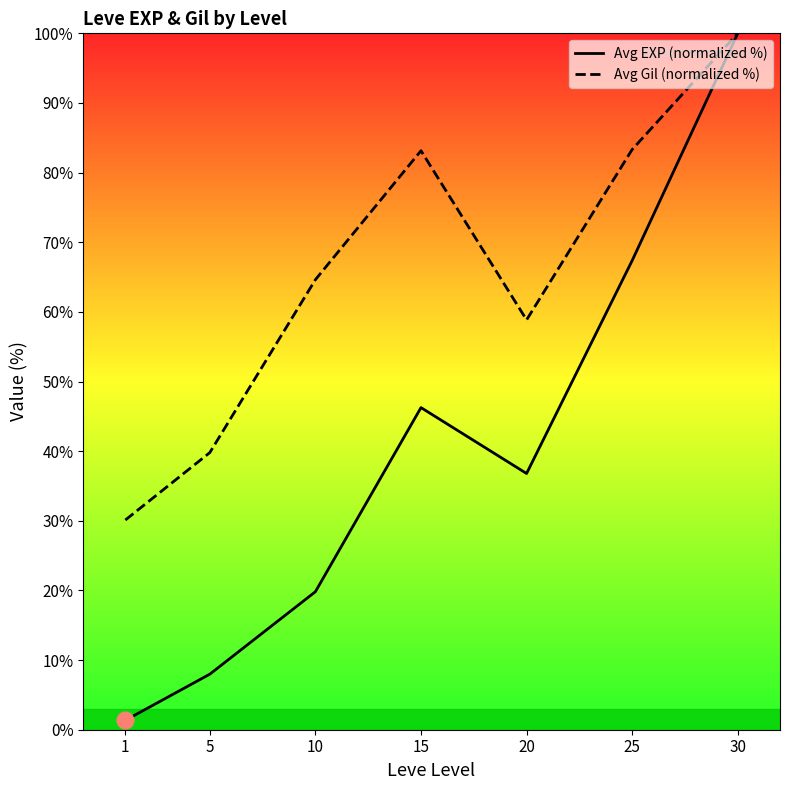

At which category does the chart reach its peak across all series?

30